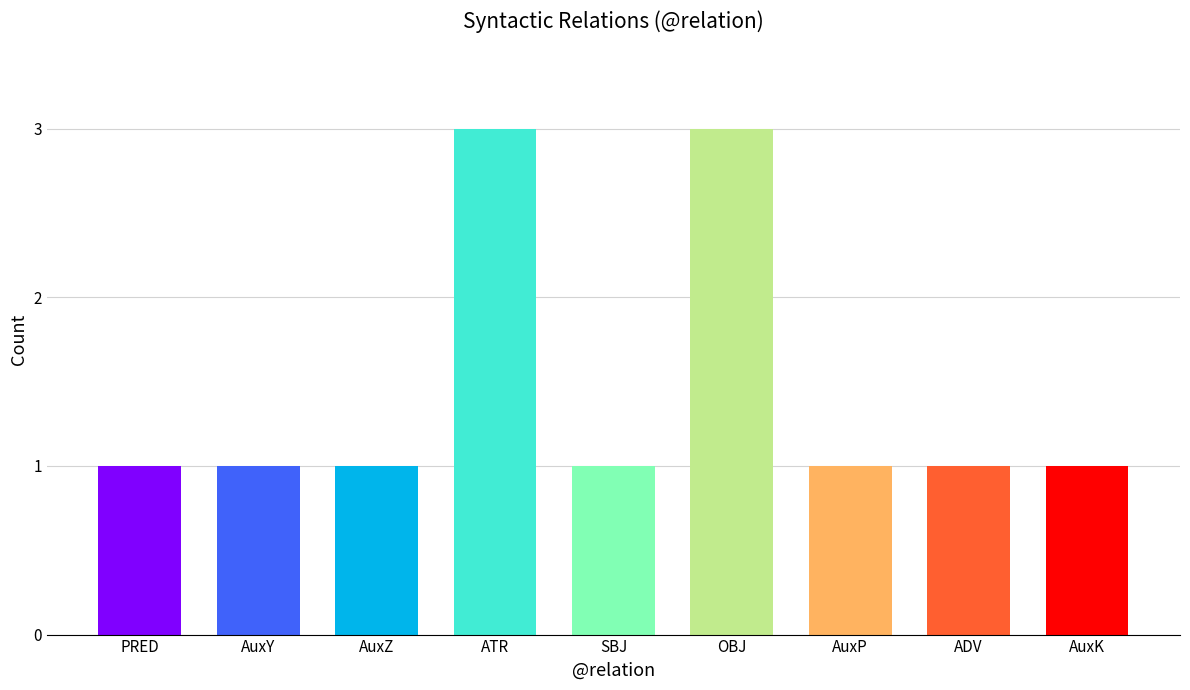

What position from the left is SBJ?

5